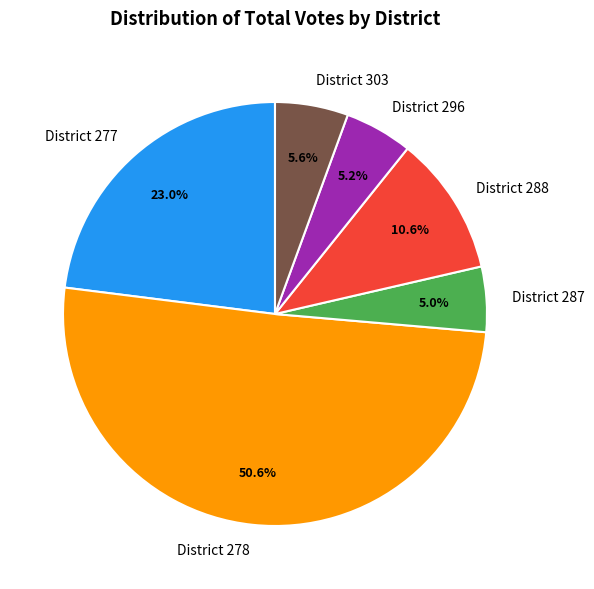

Does District 278 represent more than half of the total?

Yes